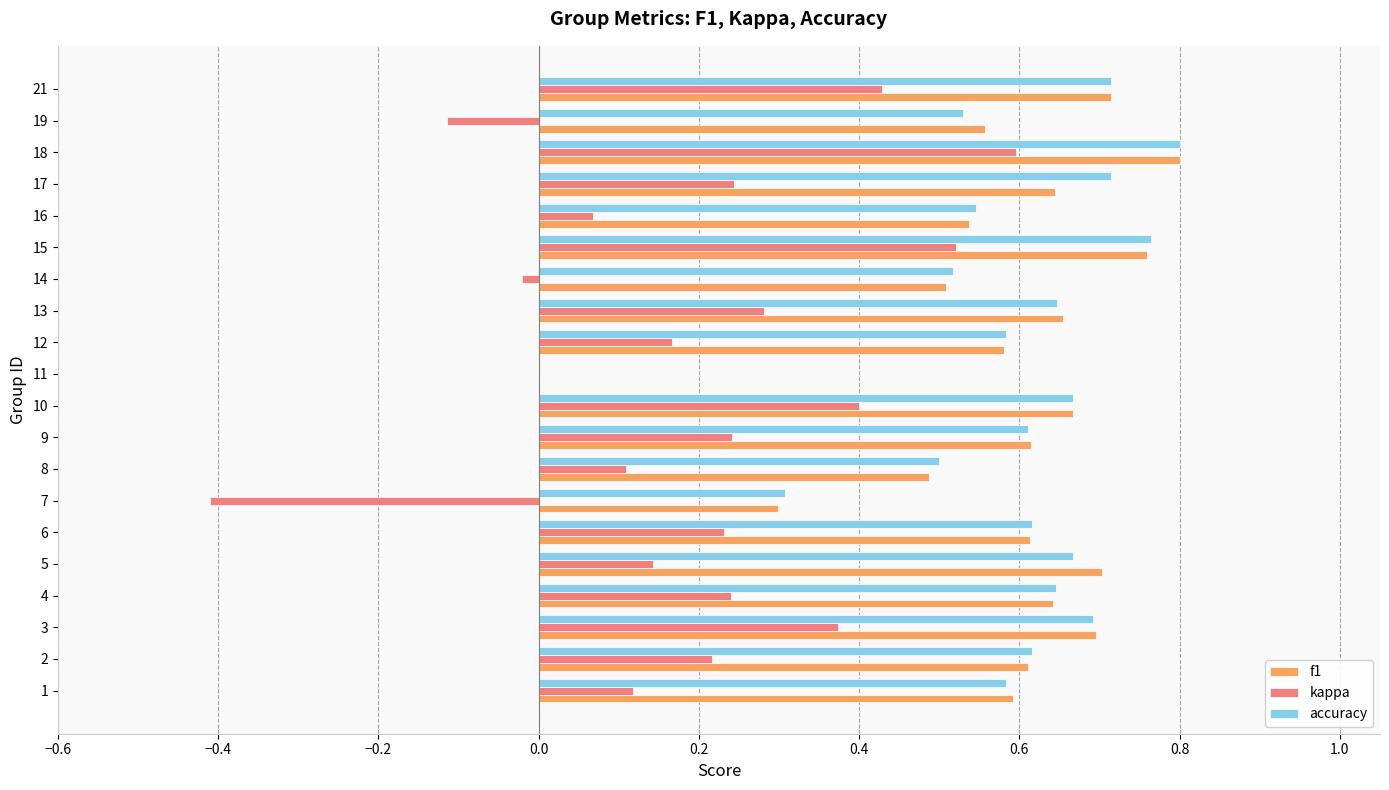

Which series has the widest spread of values?

kappa